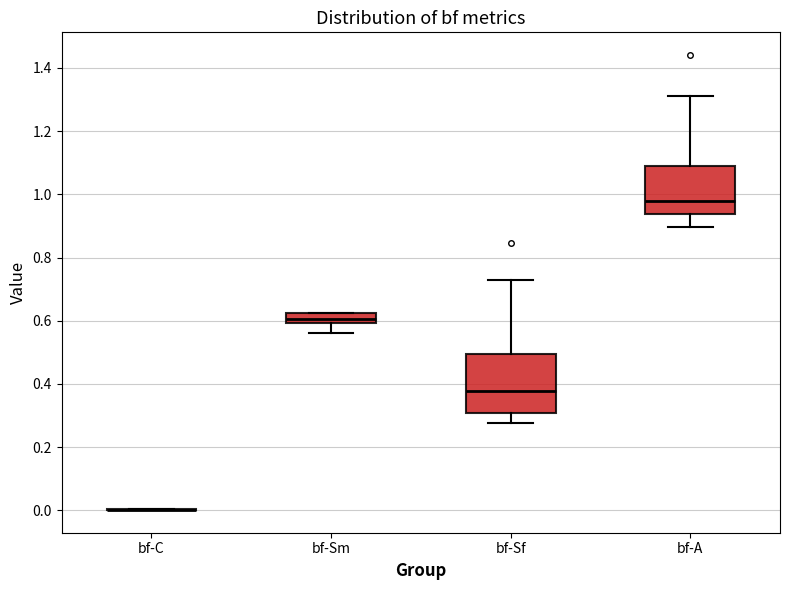

Reading left to right, read every box against the y-axis: the position of its median line, the range the box covers, and the ends of its whiskers. The values are not printed on the chart, so give them approximately, as read against the axis.

bf-C: box collapsed to a line at 0.00, whiskers 0.00 to 0.00
bf-Sm: median 0.60 (inside the box), box 0.60 to 0.62, whiskers 0.56 to 0.62
bf-Sf: median 0.38, box 0.30 to 0.50, whiskers 0.28 to 0.72
bf-A: median 0.98, box 0.94 to 1.10, whiskers 0.90 to 1.32